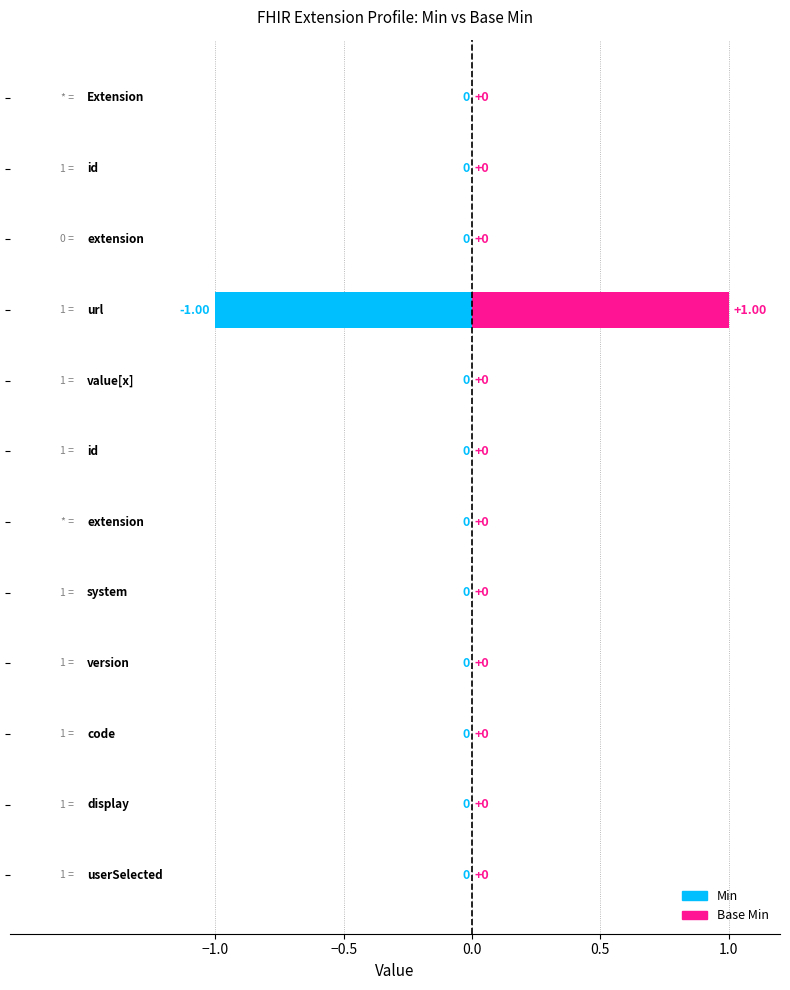

How many bars are there in each group?

2